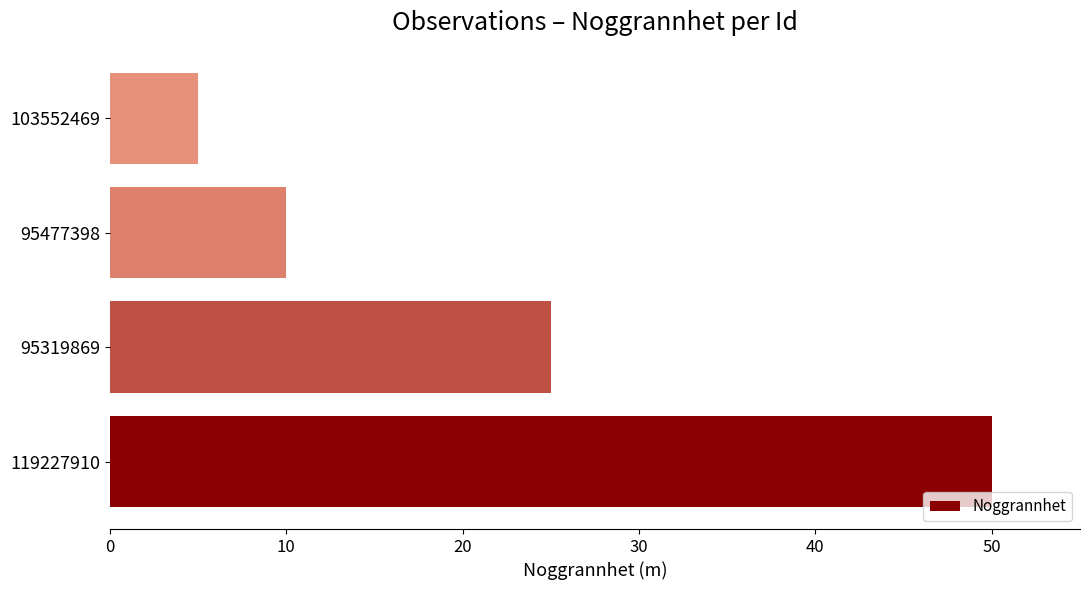

Which label corresponds to the smallest value in the chart?

103552469